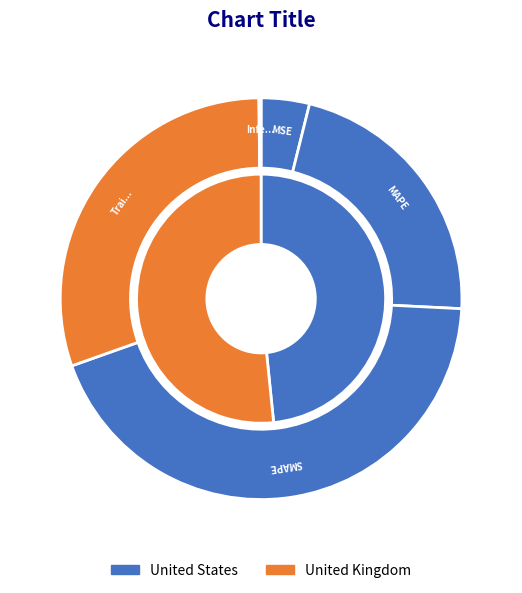

Which category has the biggest portion of the pie?

SMAPE